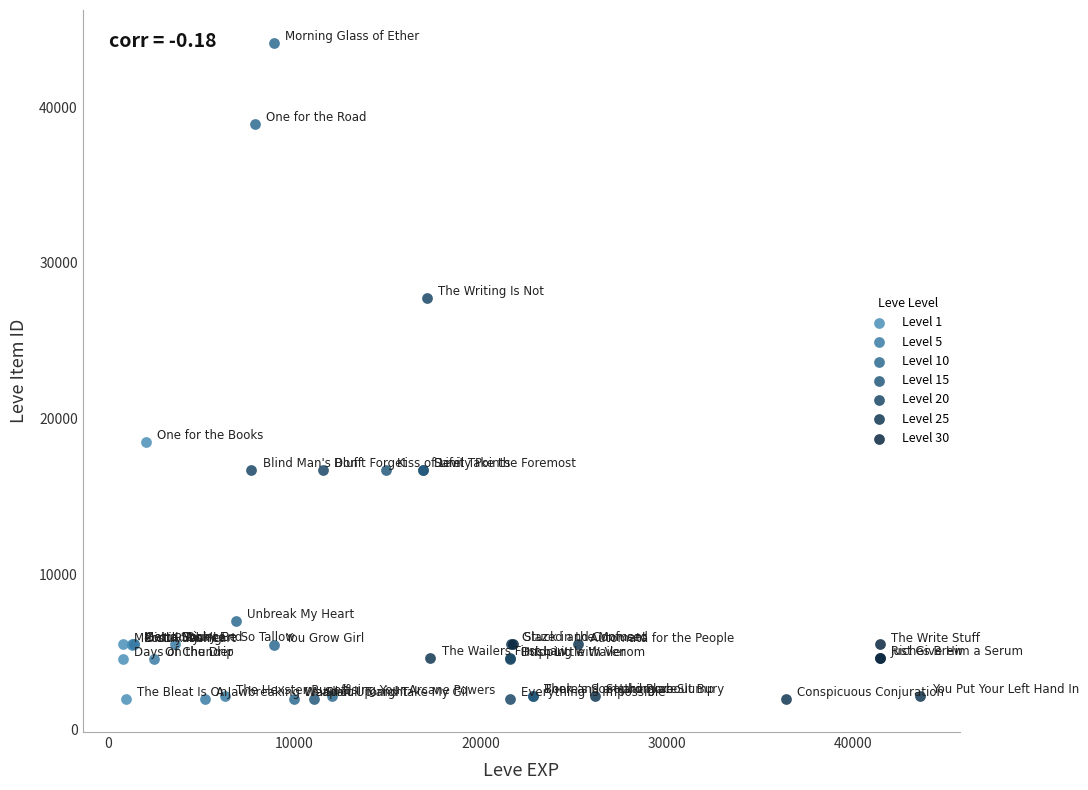

Which series has the largest Y range (max minus min)?

Level 10